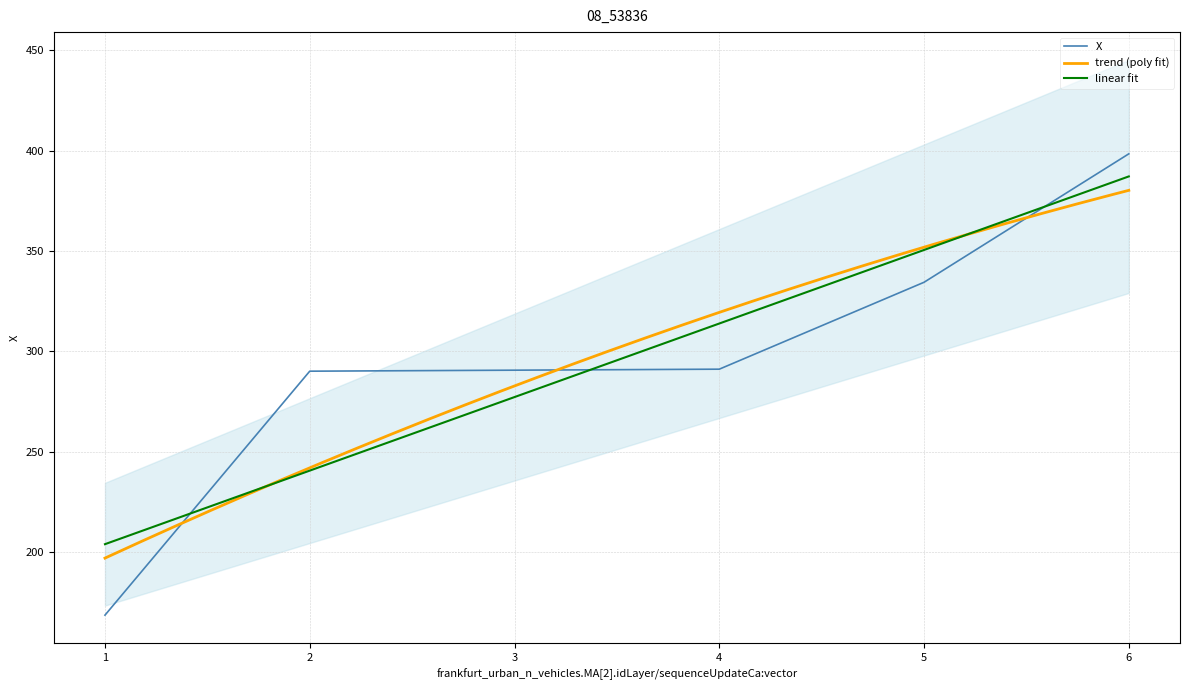

Count the number of categories in the chart.

6